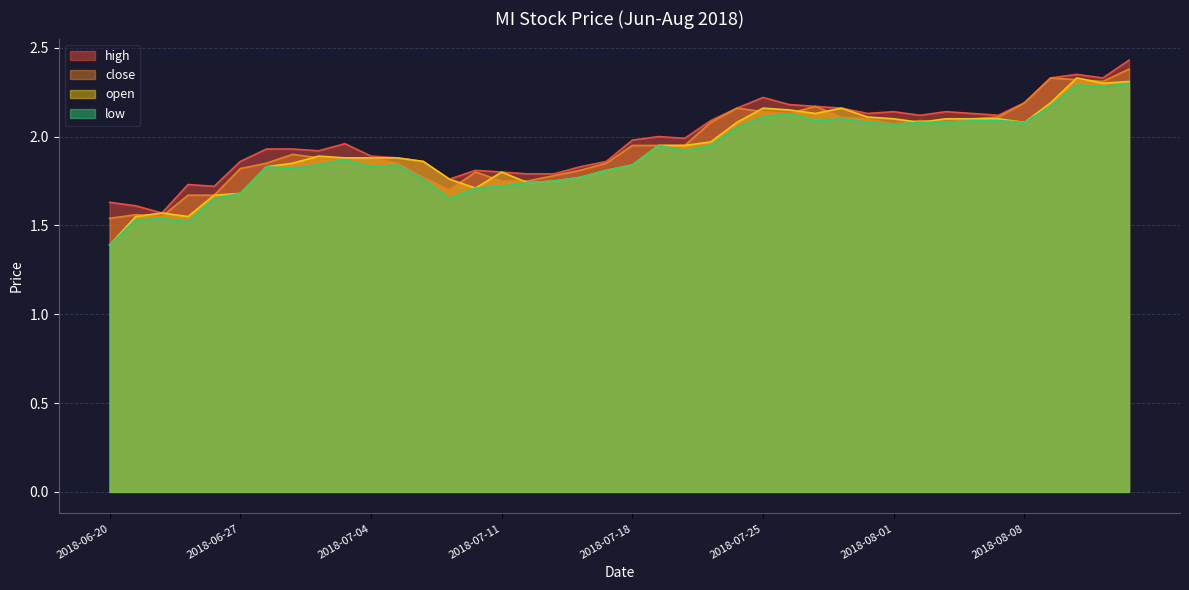

True or false: low and high intersect in this chart.

False